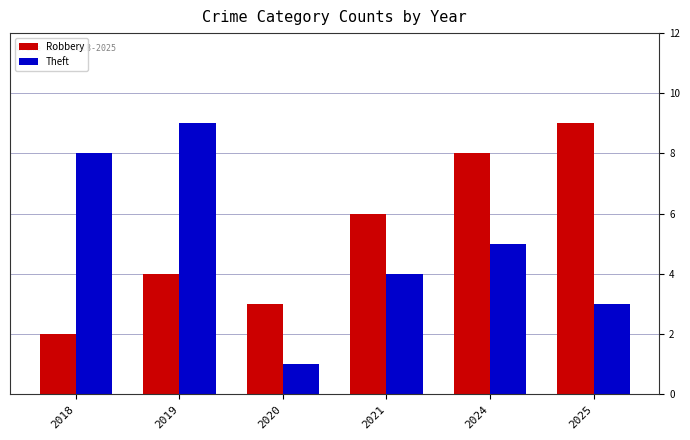

What is the spread (max minus min) of values at 2020?

2